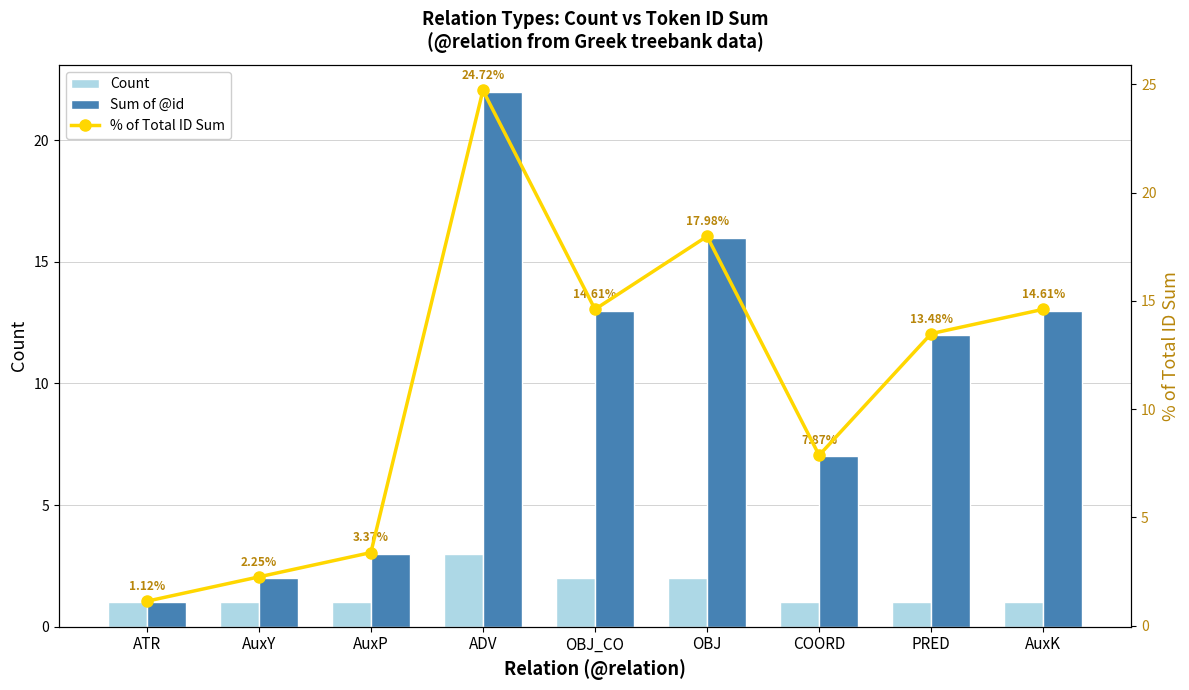

Which category has the highest value in the Count series?

ADV